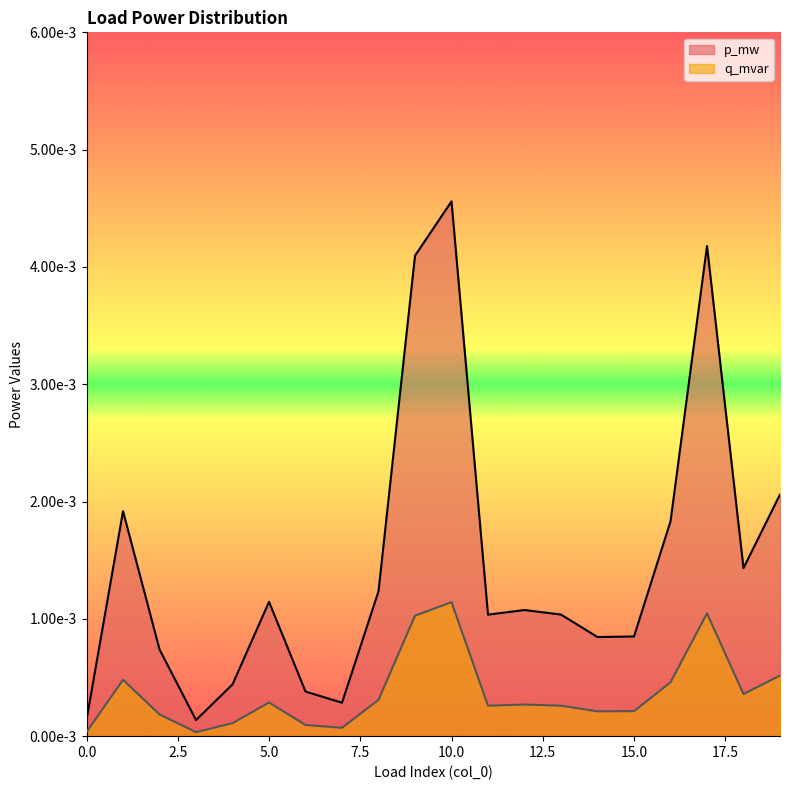

At which category is the sum across all series the highest?

10